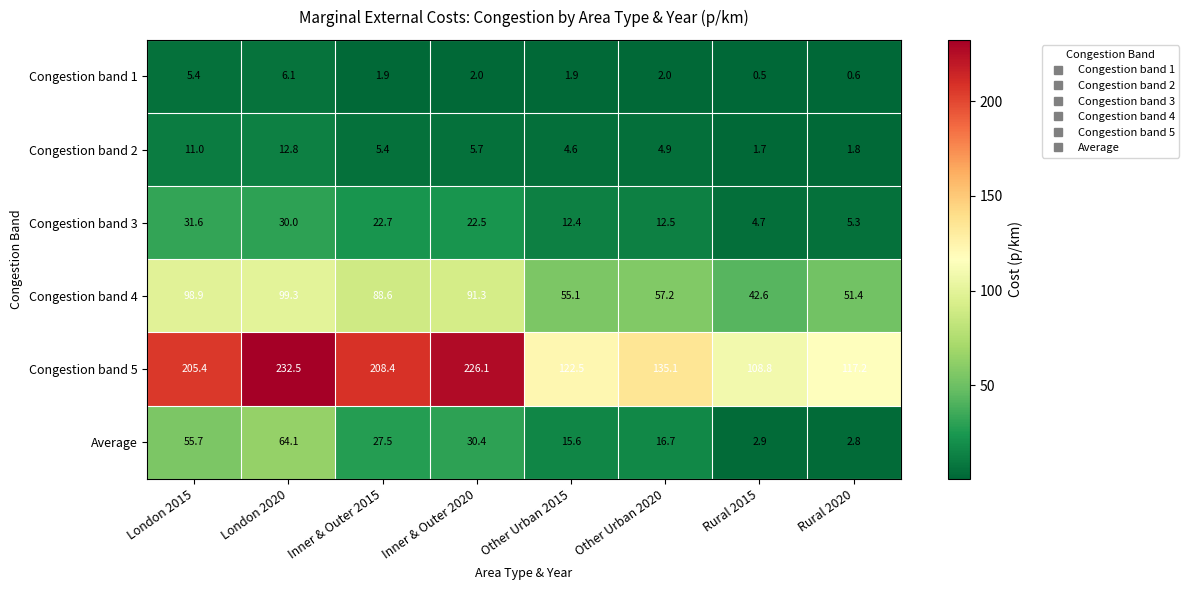

What is the spread (max minus min) of values at Other Urban 2020?

133.1